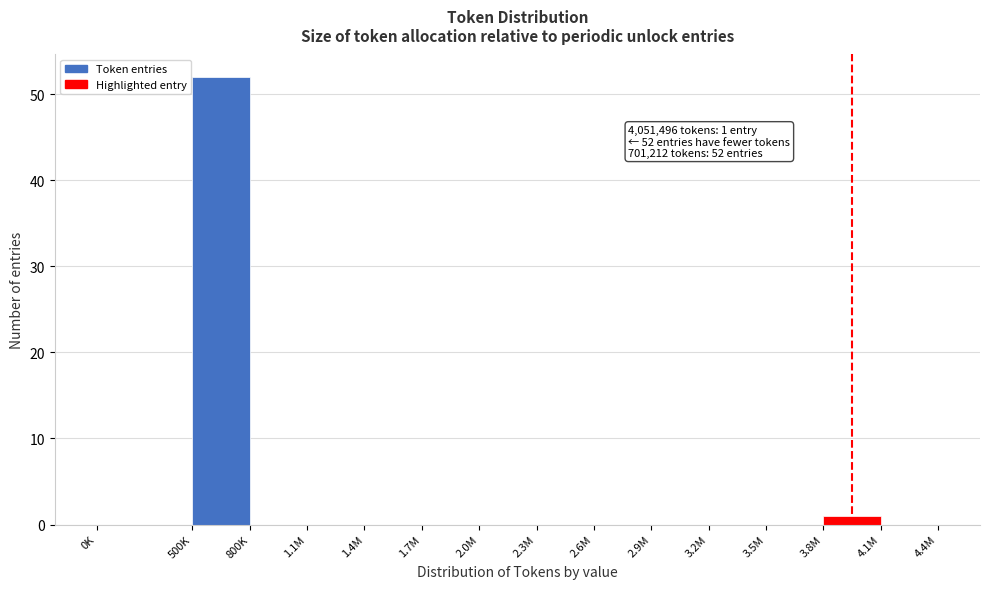

Reading left to right, list all the values displayed in this chart.

0K=0	500K=52	800K=0	1.1M=0	1.4M=0	1.7M=0	2.0M=0	2.3M=0	2.6M=0	2.9M=0	3.2M=0	3.5M=0	3.8M=1	4.1M=0